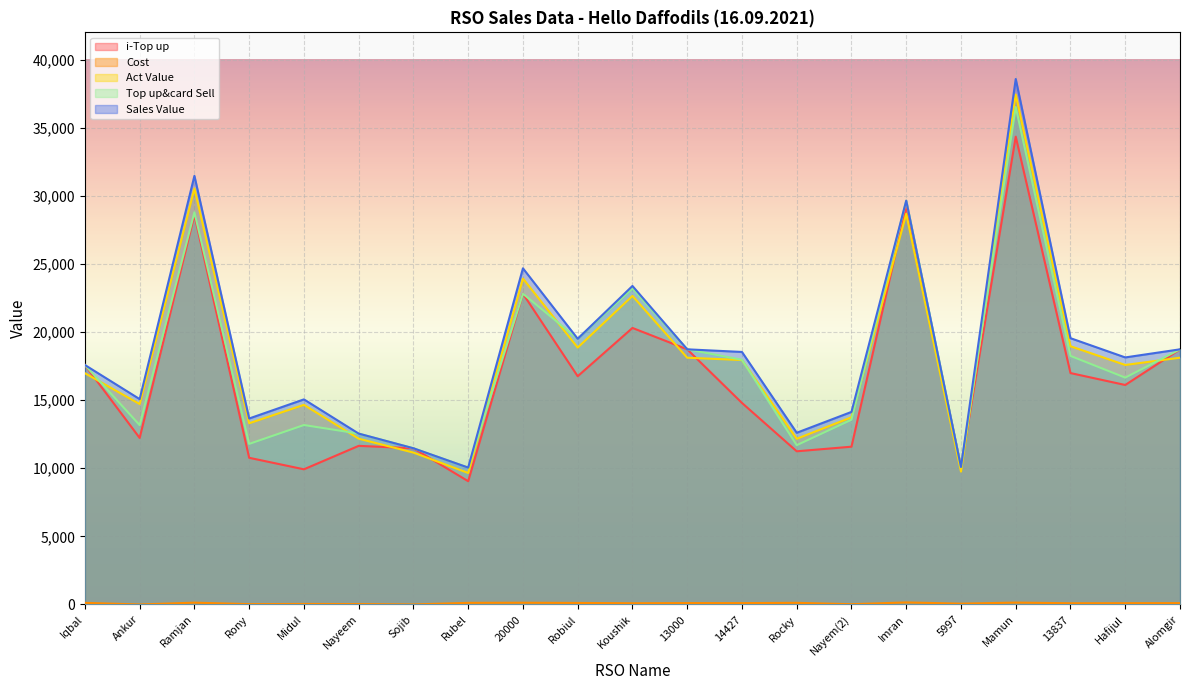

How many values in the Cost series exceed 100?

9